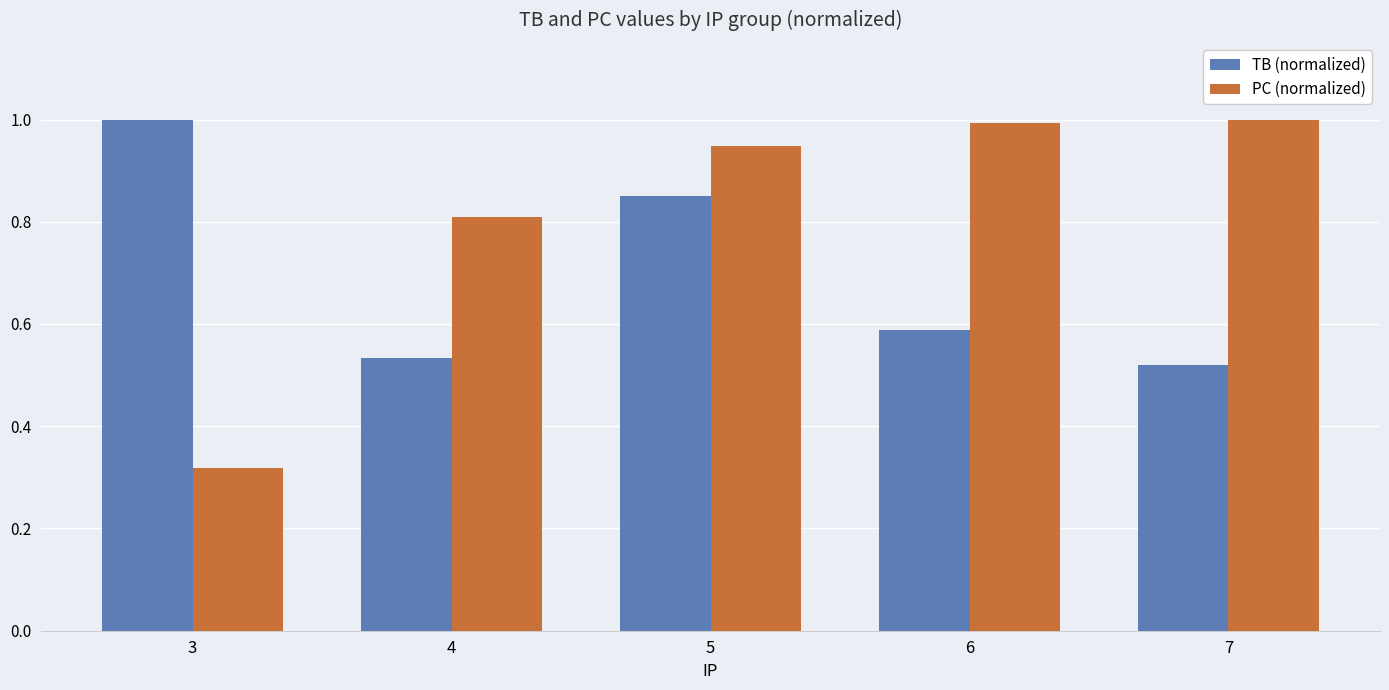

At how many categories does at least one series exceed 0?

5